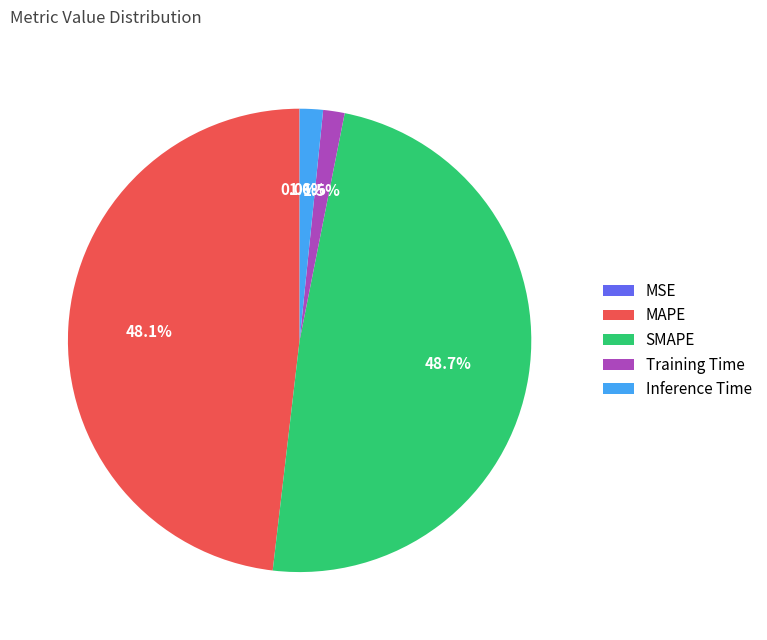

Which has a higher value, Training Time or SMAPE?

SMAPE